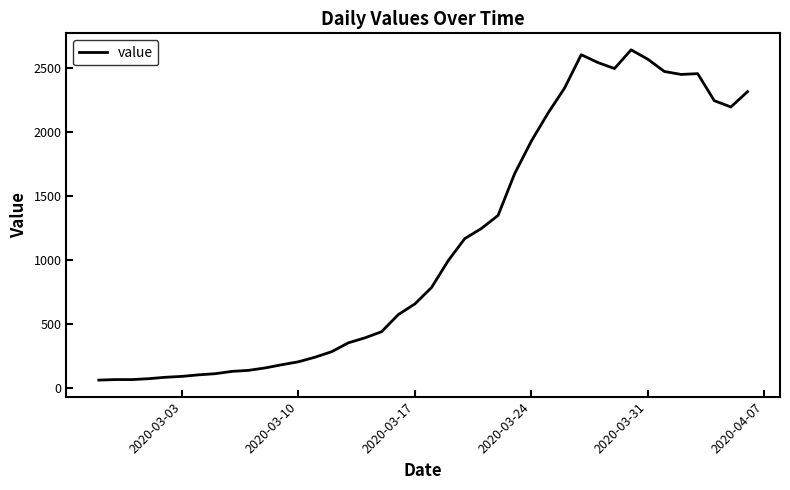

What is the difference between the maximum and minimum values?

2579